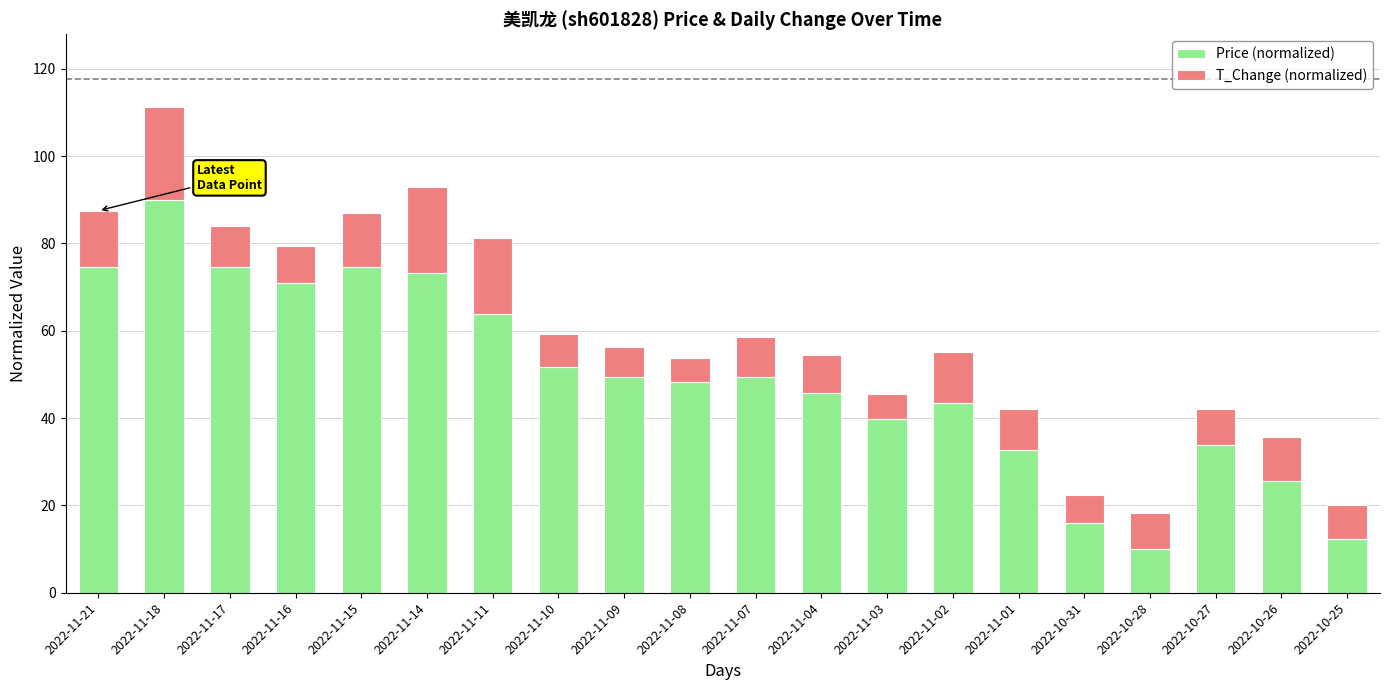

What are all the series names shown in the legend?

Price (normalized), T_Change (normalized)